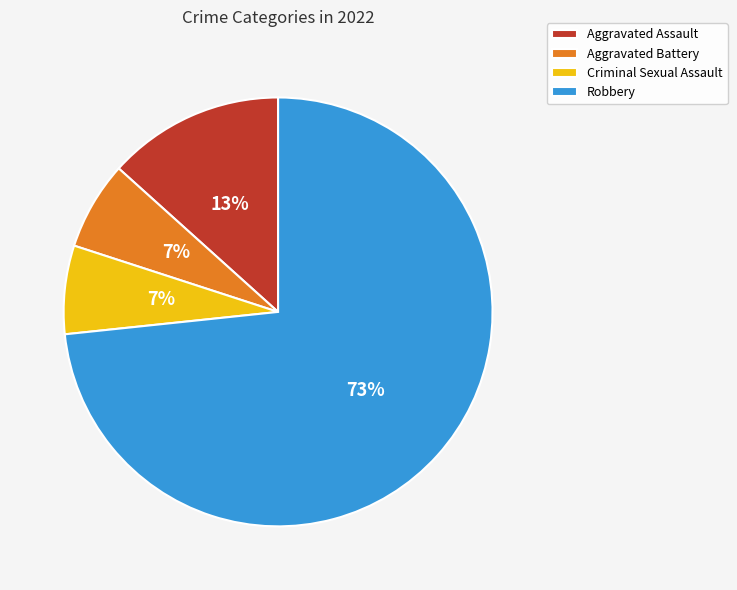

True or false: Robbery accounts for 64% of the total.

False